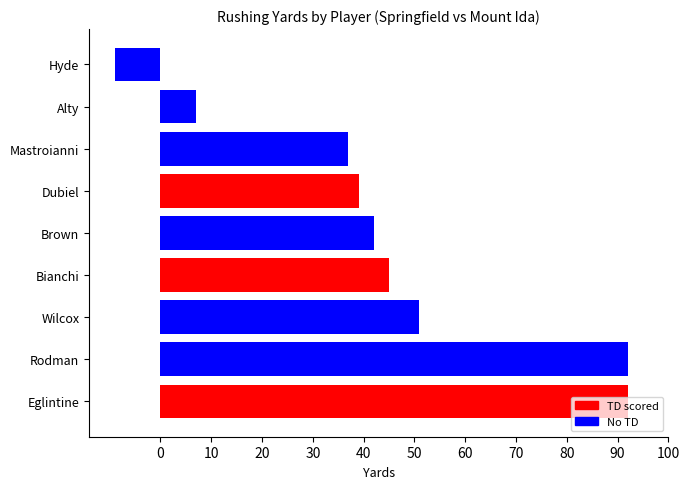

What is the approximate value at Hyde?

-9